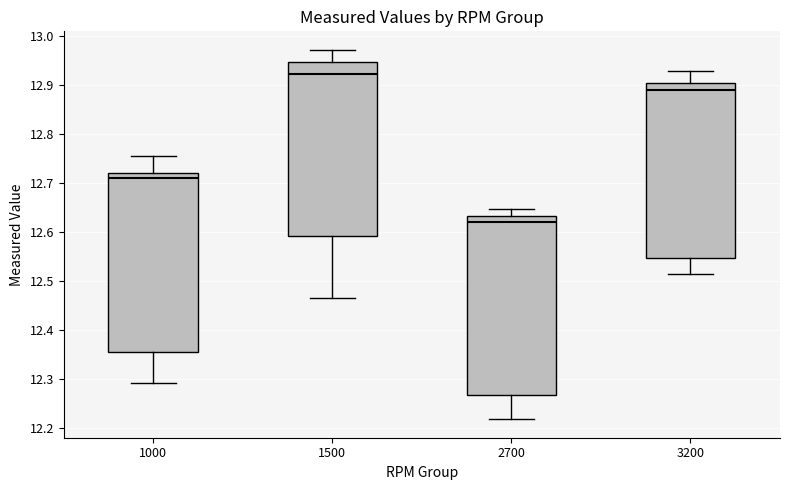

Reading left to right, transcribe this box plot: for each box, give where its median line is, the range the box spans, and where its two whiskers end, as read against the y-axis. The values are not printed on the chart, so give them approximately, as read against the axis.

1000: median 12.71, box 12.35 to 12.72, whiskers 12.29 to 12.76
1500: median 12.92, box 12.59 to 12.95, whiskers 12.46 to 12.97
2700: median 12.62, box 12.27 to 12.63, whiskers 12.22 to 12.65
3200: median 12.89, box 12.55 to 12.90, whiskers 12.51 to 12.93